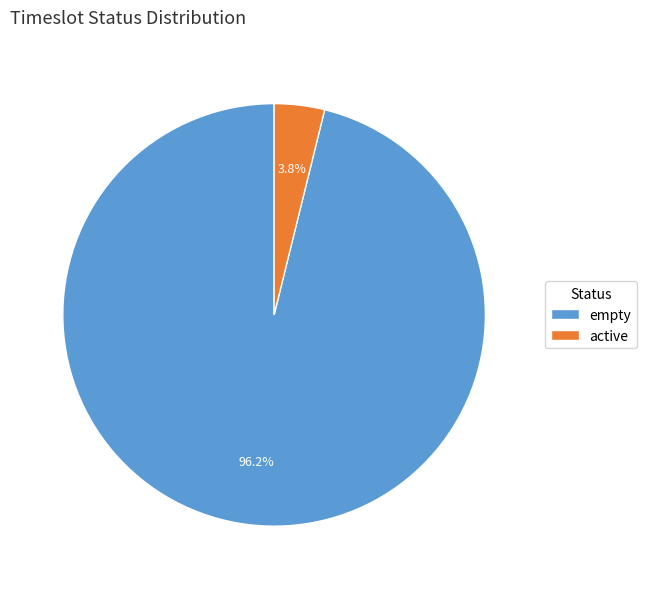

To the nearest percent, what percentage of the pie is empty?

96%